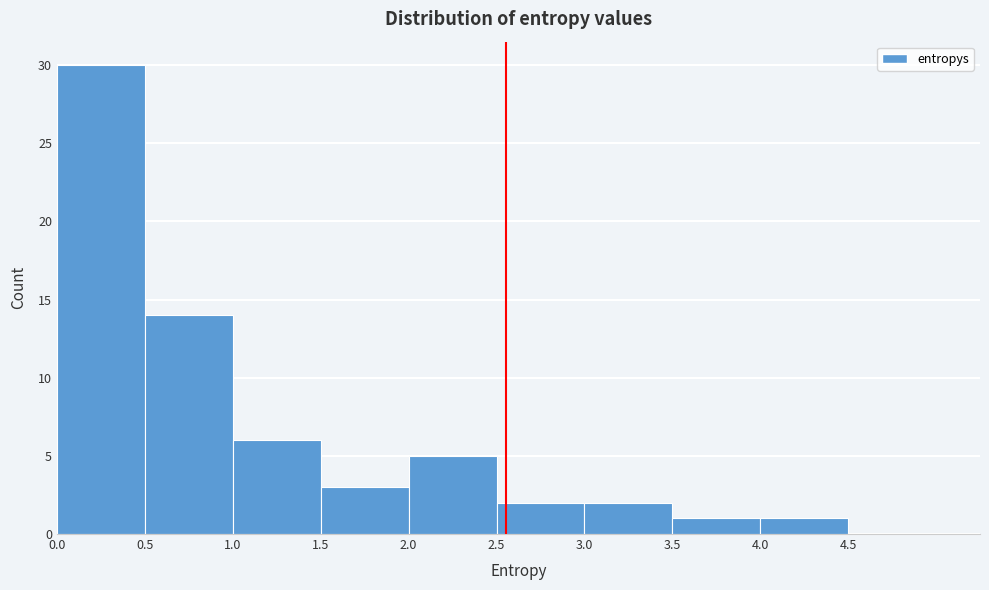

What is the height of the bar covering 3.0 to 3.5 on the x-axis? The values are not printed on the chart, so give them approximately, as read against the axis.

2